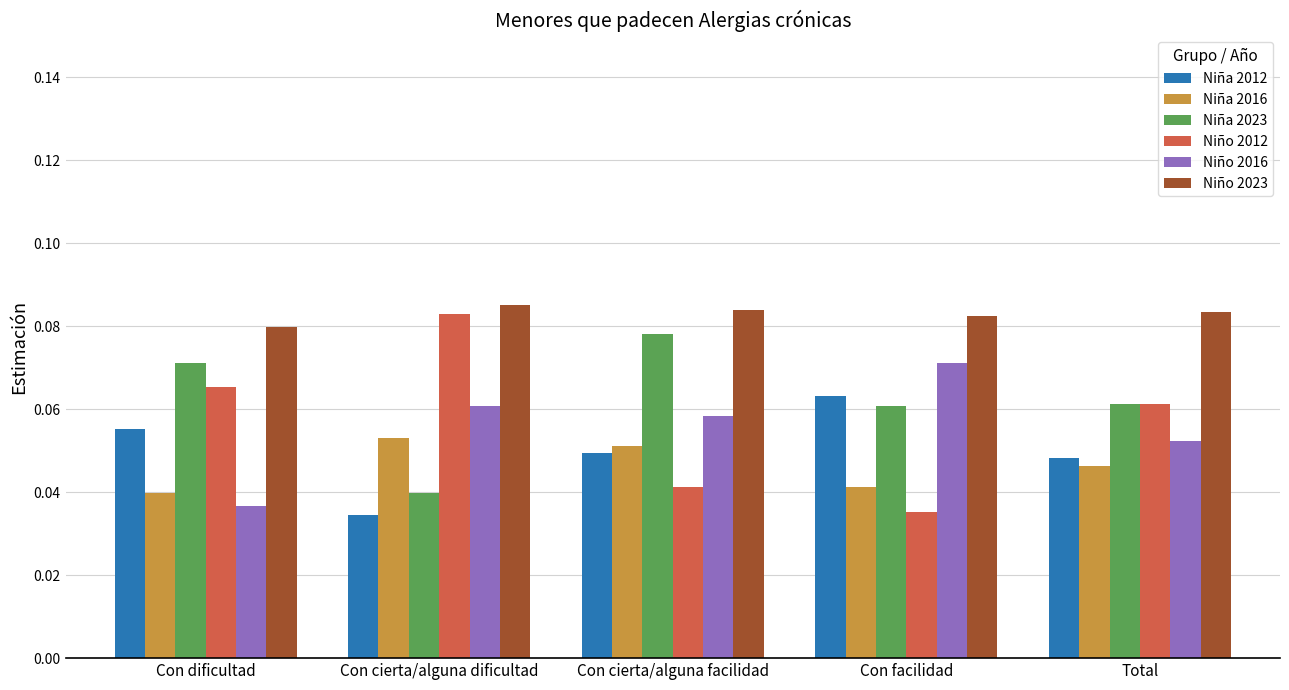

Rank the series by their maximum value, from highest to lowest.

Niño 2023, Niño 2012, Niña 2023, Niño 2016, Niña 2012, Niña 2016